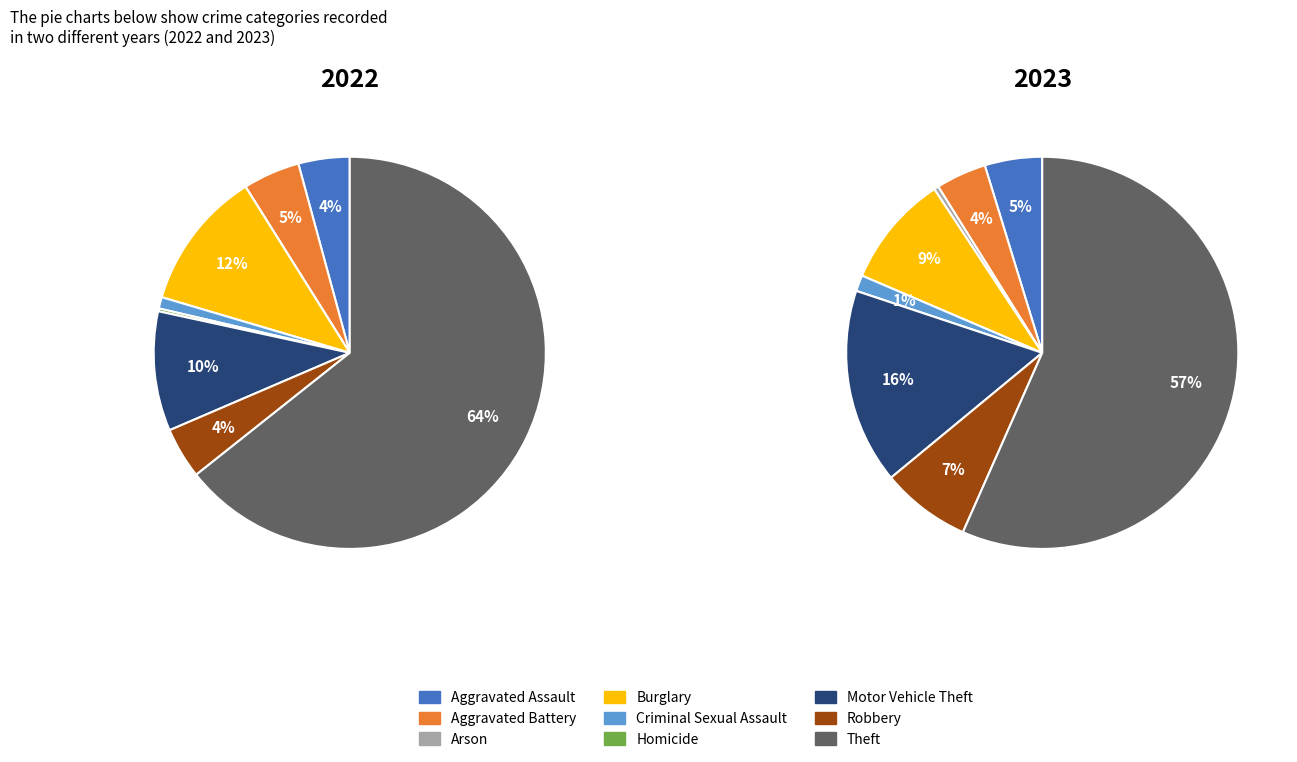

The 2 slice represents 12% of the pie. True or false?

False